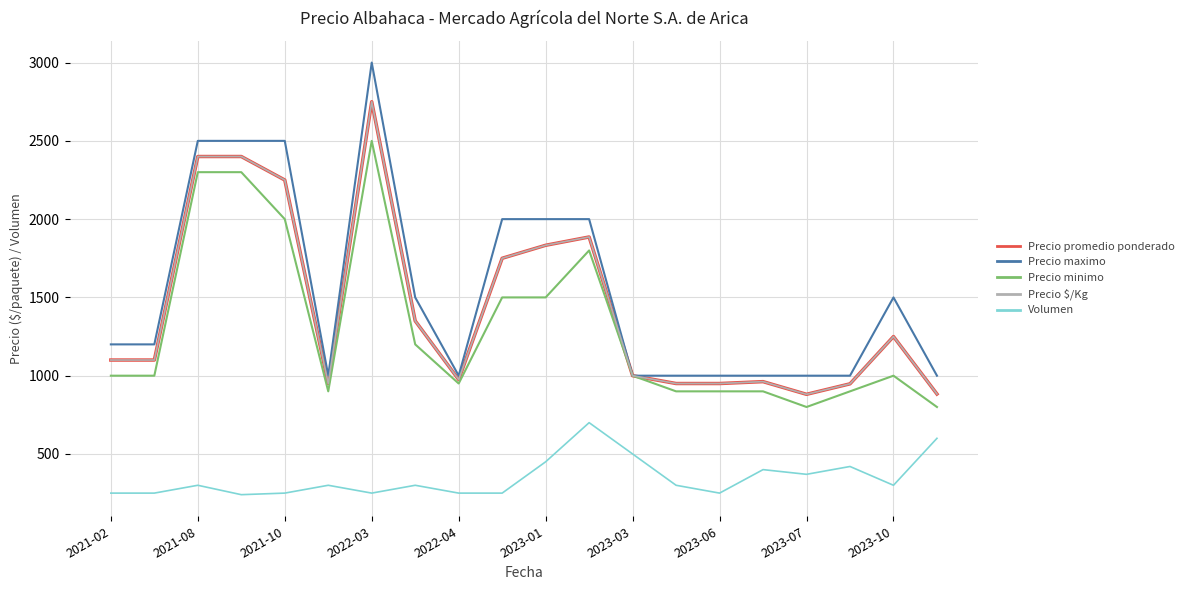

Does the chart display data point markers on the line(s)?

No